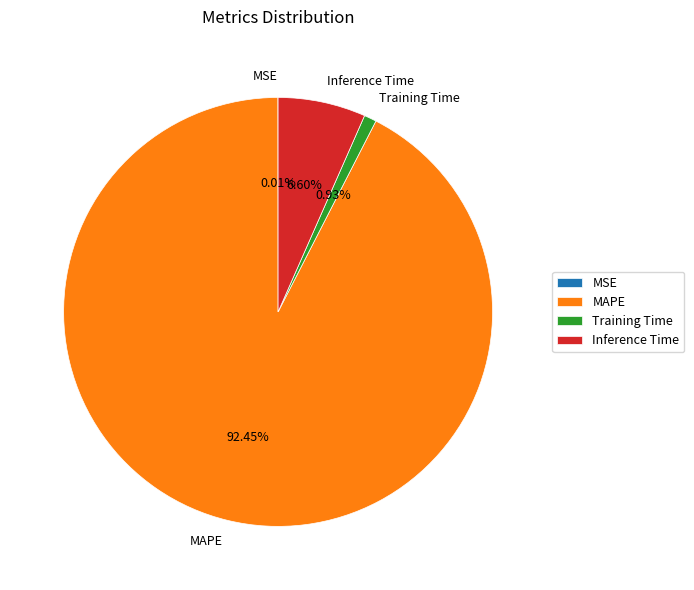

What is the largest slice in the pie chart?

MAPE